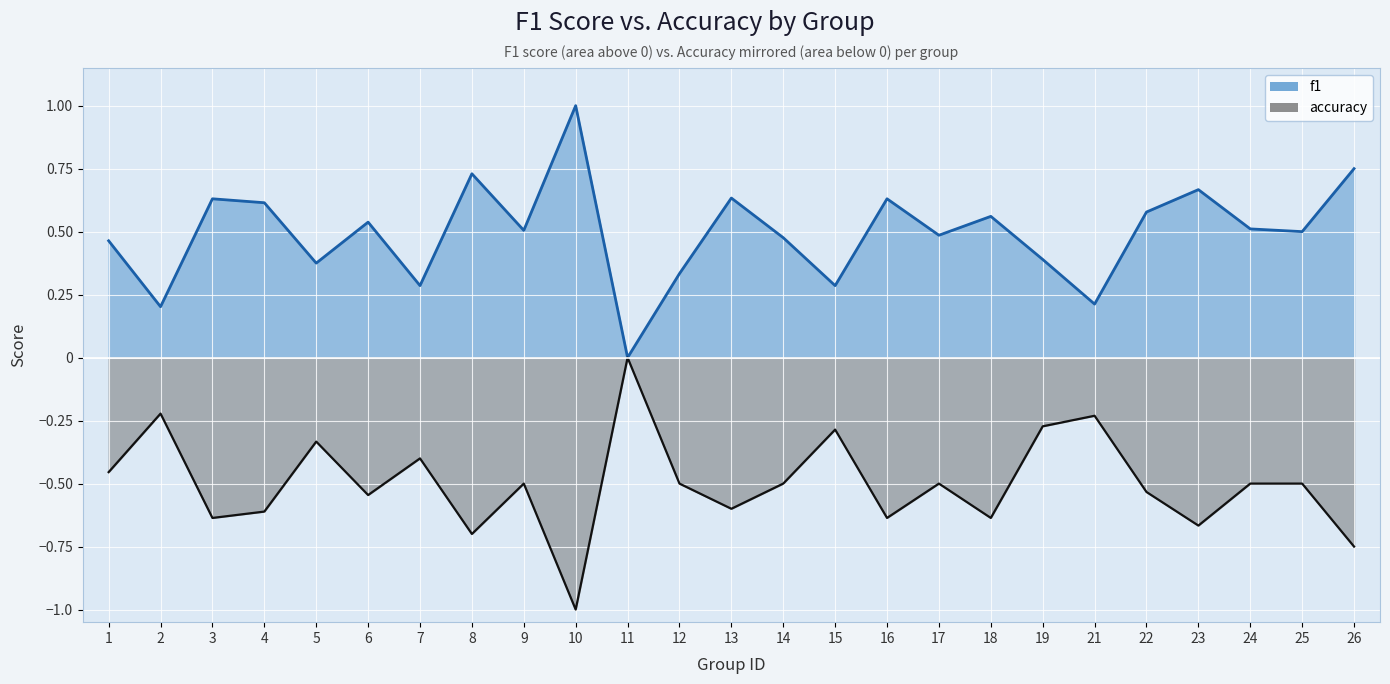

True or false: accuracy and f1 intersect in this chart.

False